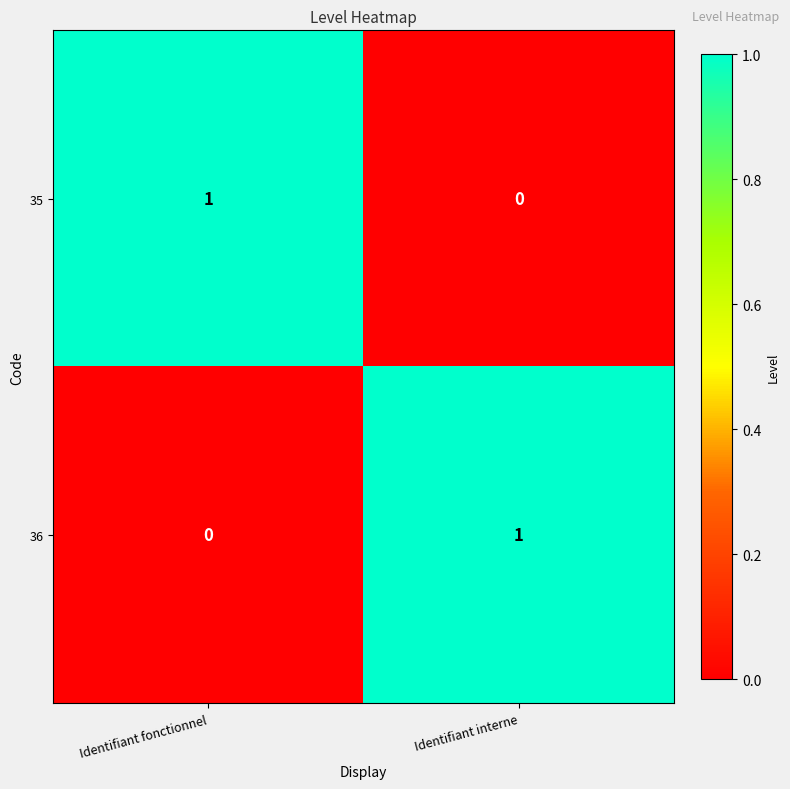

Count the number of categories in the chart.

2